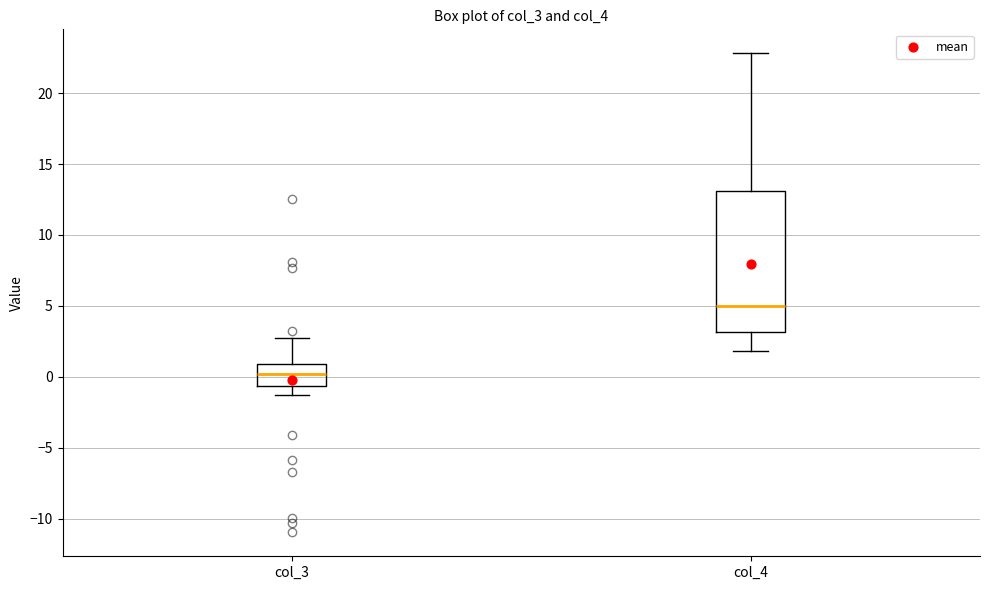

Which box has the highest median line?

col_4